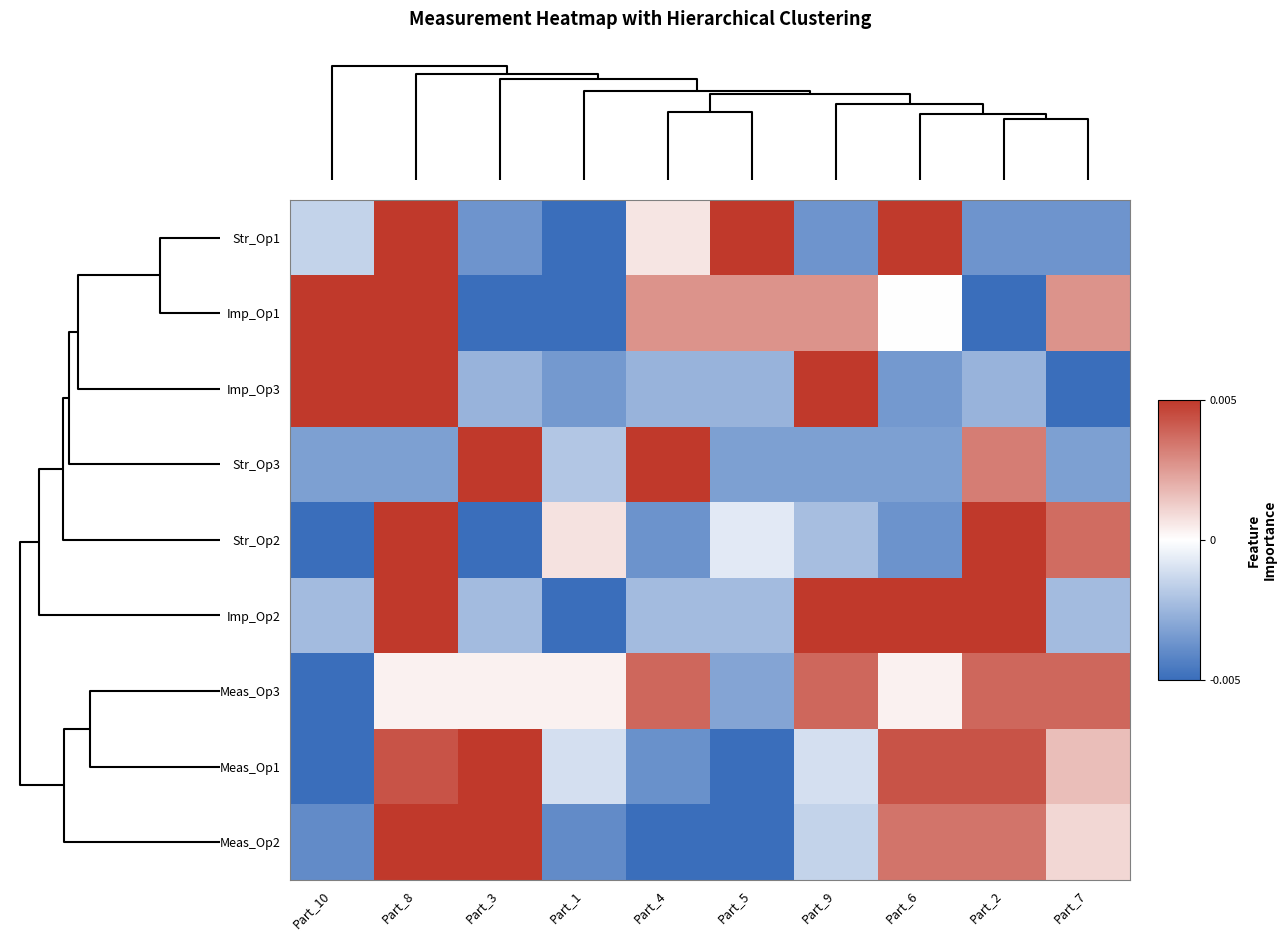

Rank the series by their maximum value, from highest to lowest.

Str_Op2, Str_Op3, Str_Op1, Meas_Op2, Imp_Op3, Meas_Op1, Imp_Op2, Imp_Op1, Meas_Op3